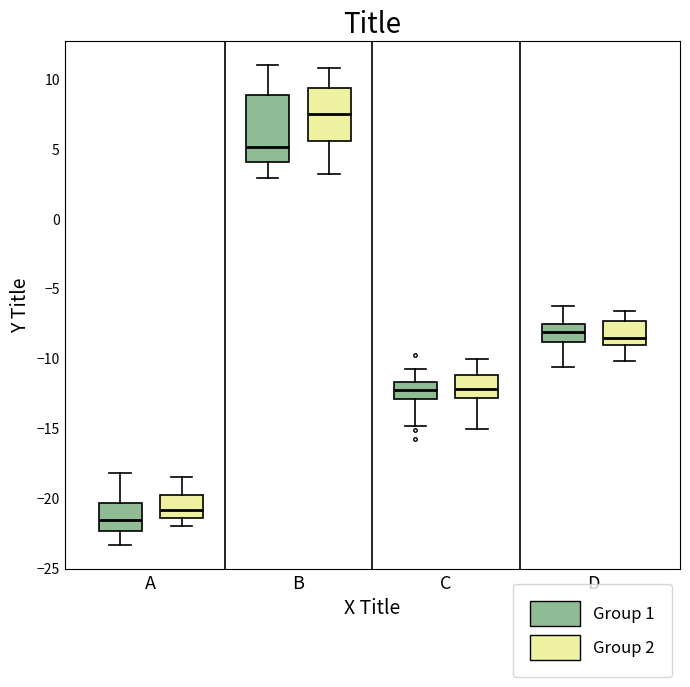

Where does the lower whisker of the box for A (Group 2) end on the y-axis? The values are not printed on the chart, so give them approximately, as read against the axis.

-22.0